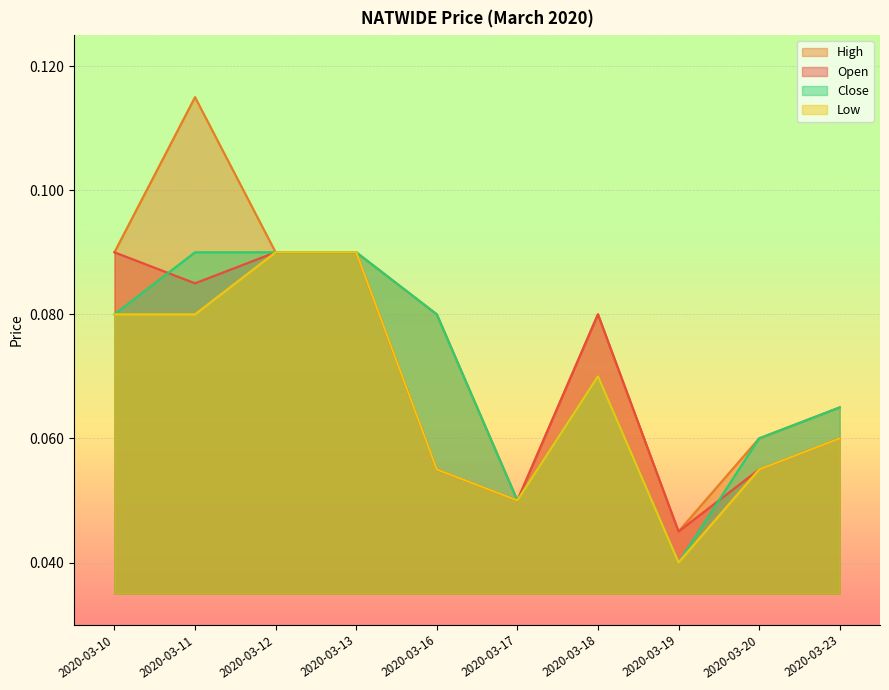

True or false: close has more than 0 points higher than both neighbors.

True